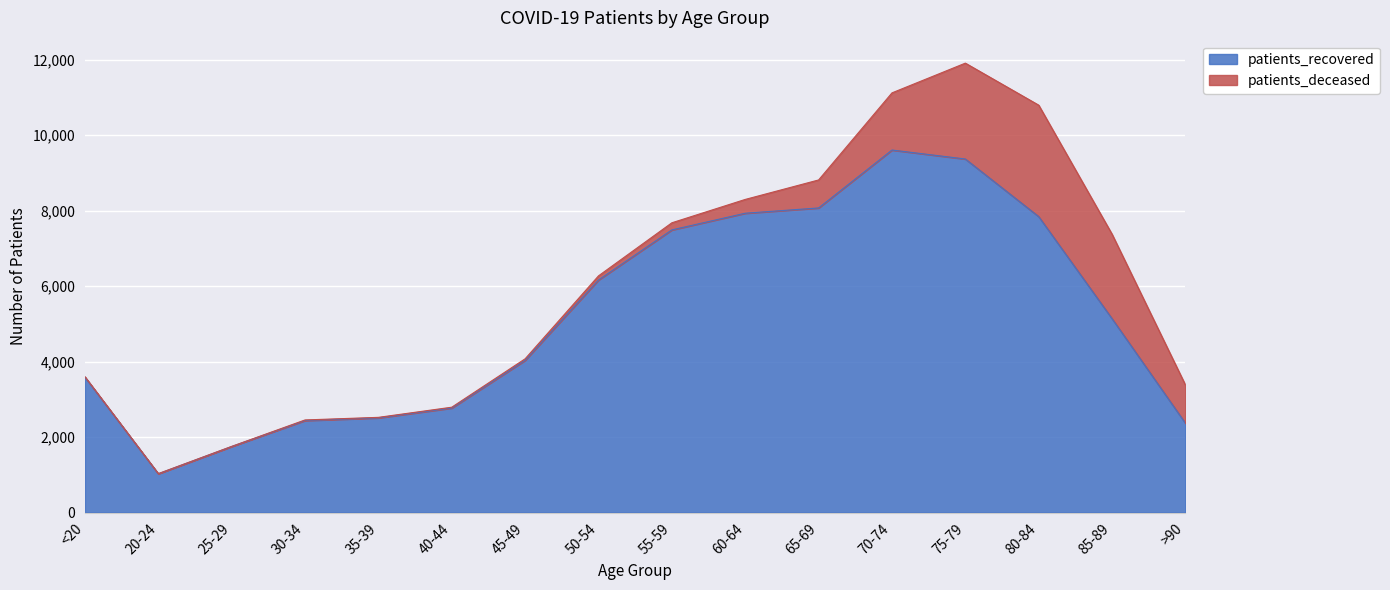

Which category has the lowest value across all series?

20-24